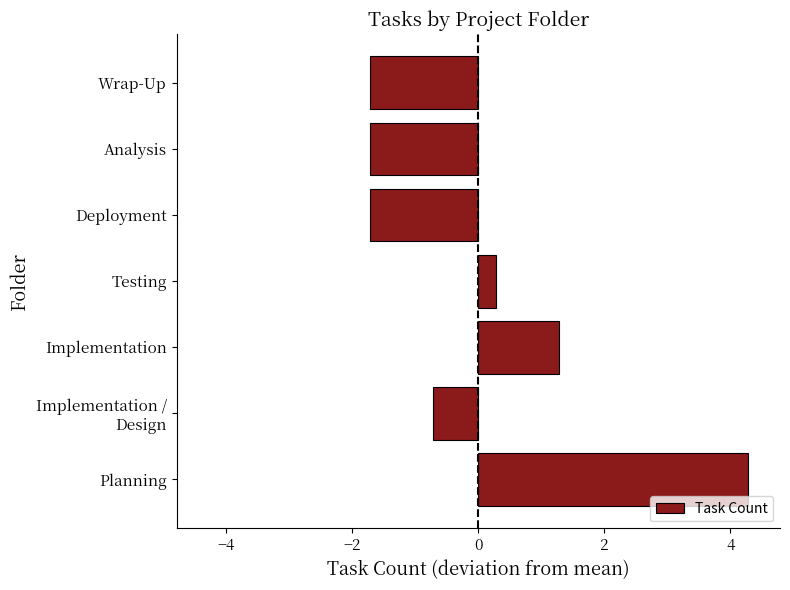

What is the minimum value shown in the chart?

-1.7